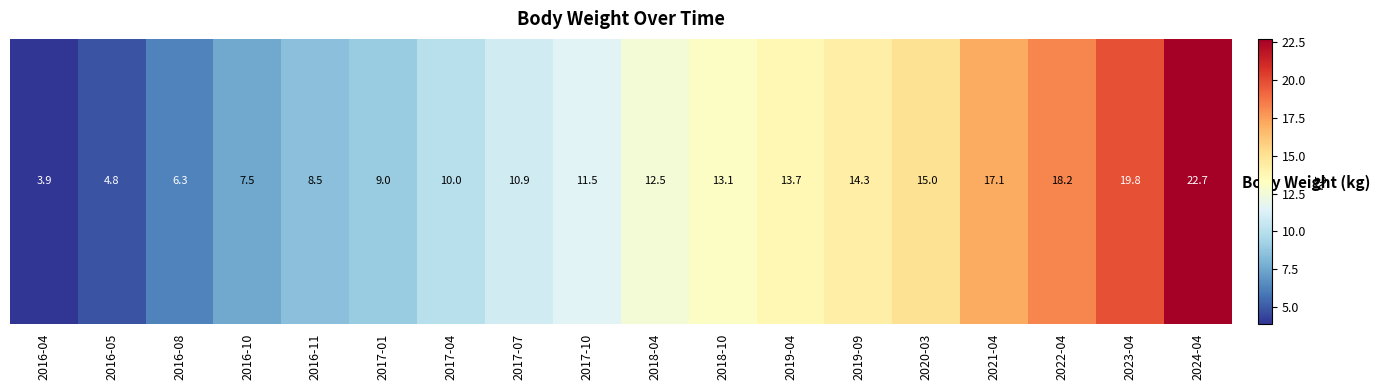

What is the approximate value at 2016-08?

6.3